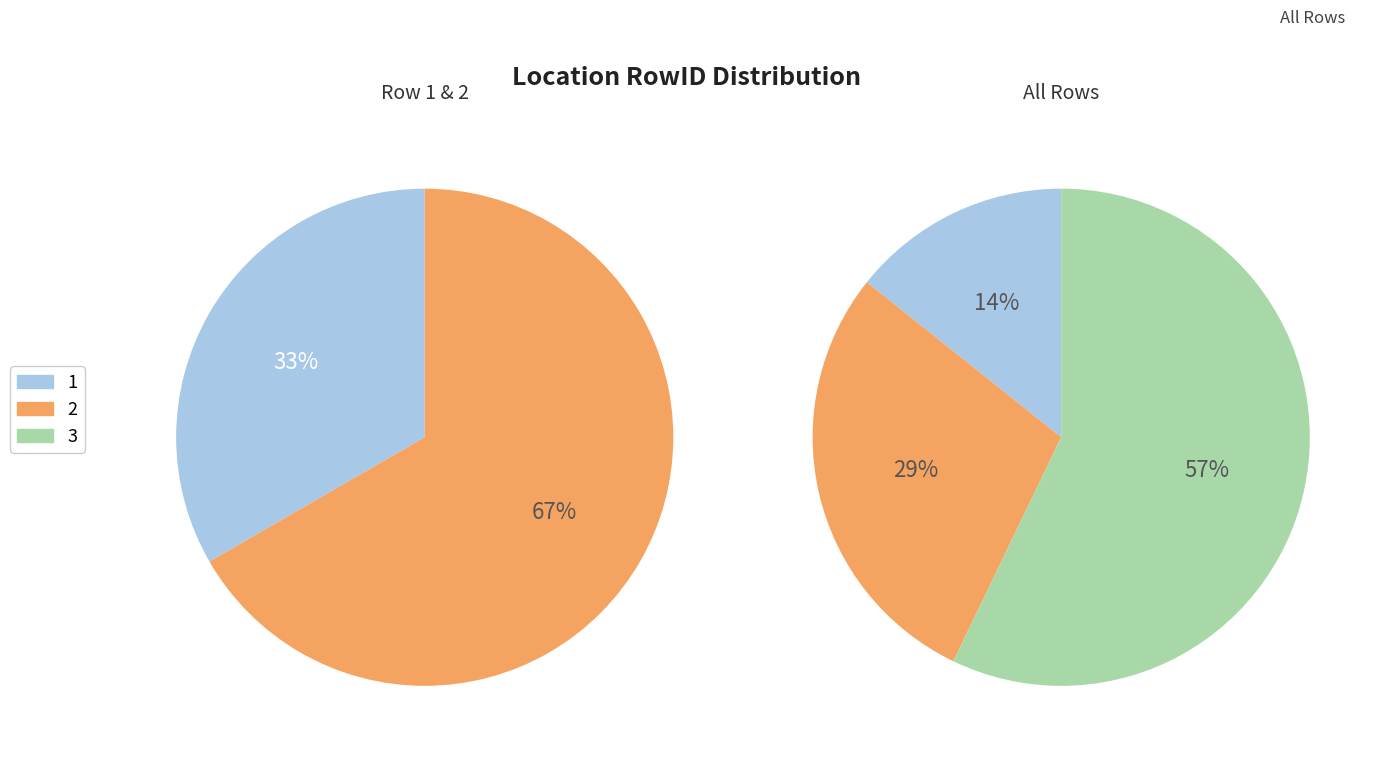

What is the ratio of the value at 1 to the value at 2?

0.5